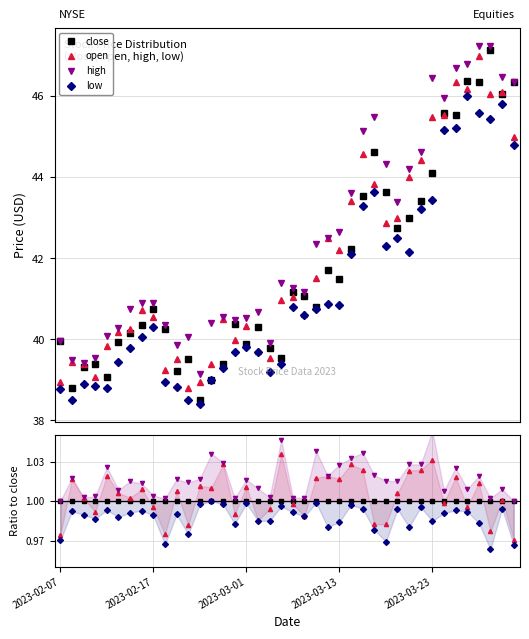

What value does the high series have at 20?

1.0